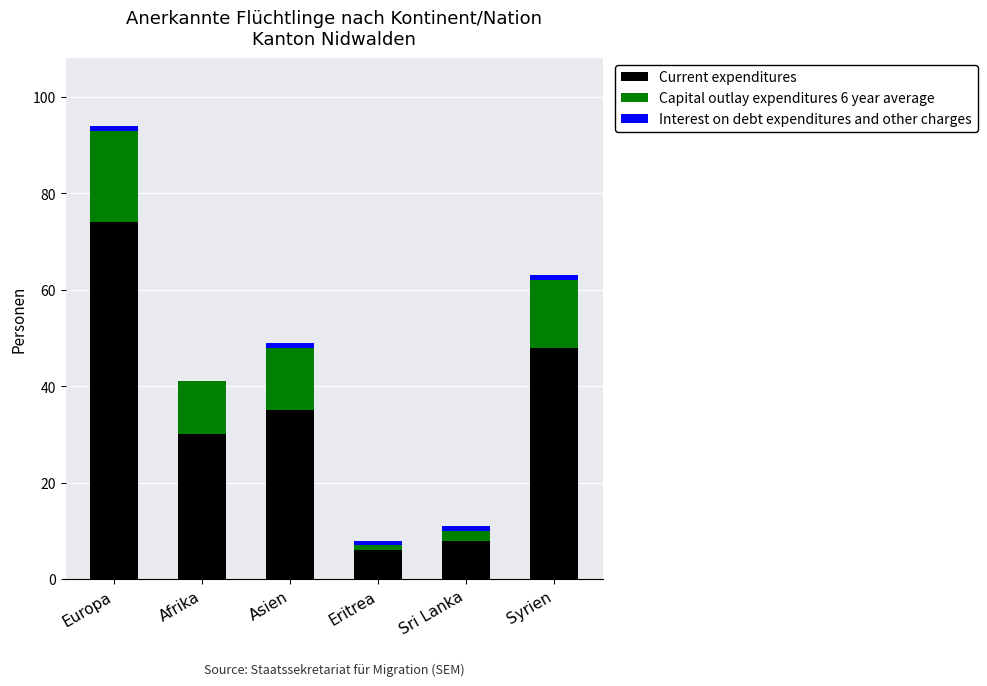

What is the total value across all series at Eritrea?

8